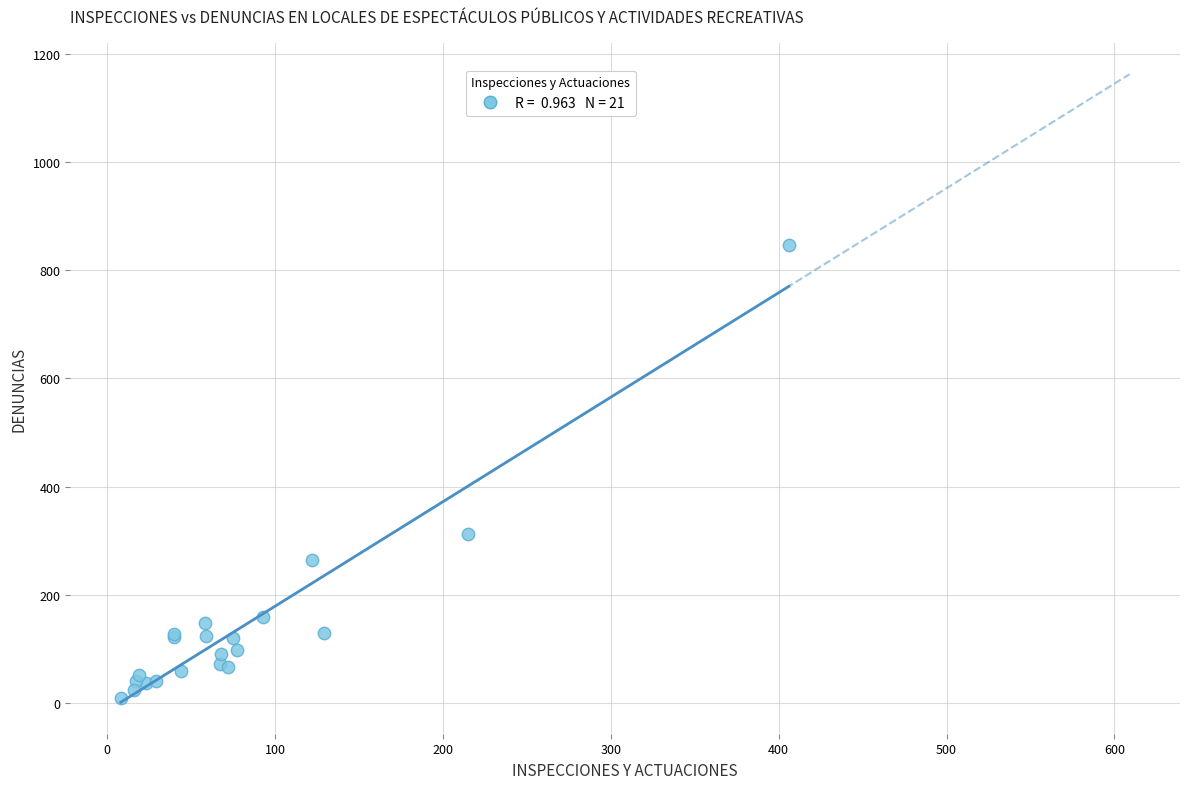

What Y value in the scatter plot is closest to 428?

312